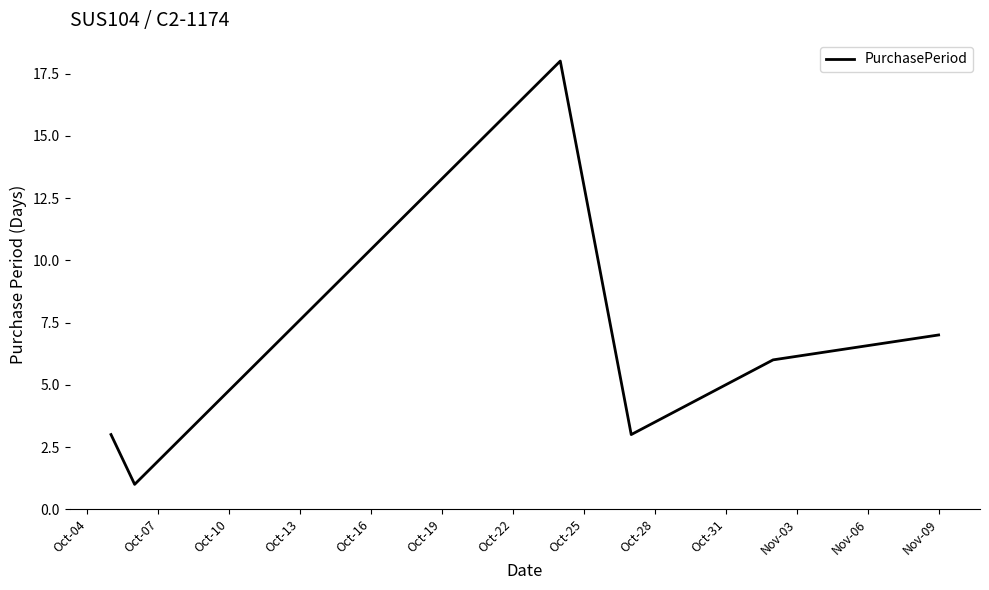

What is the average value?

6